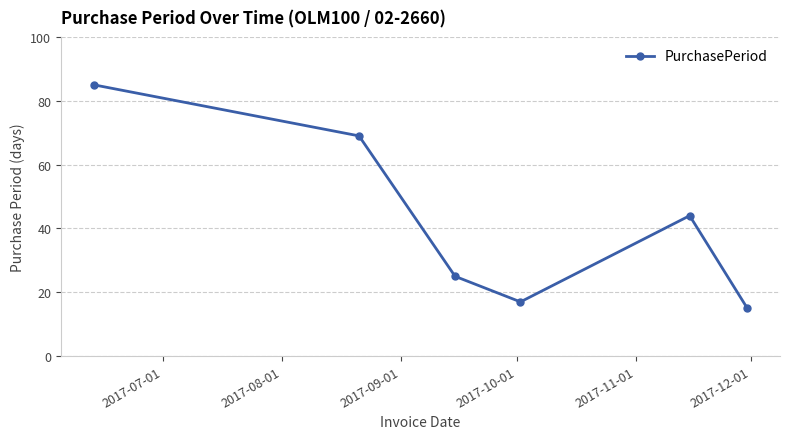

What is the sum of all values?

255